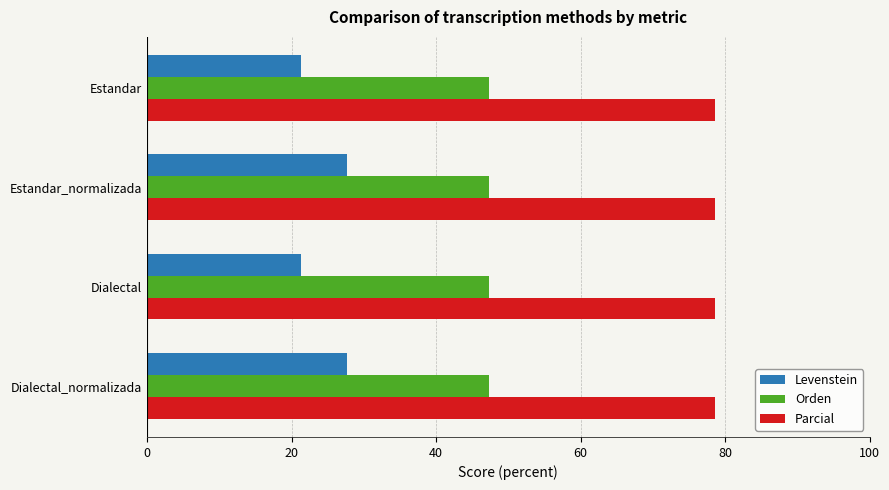

What is the sum of all Parcial values?

314.3